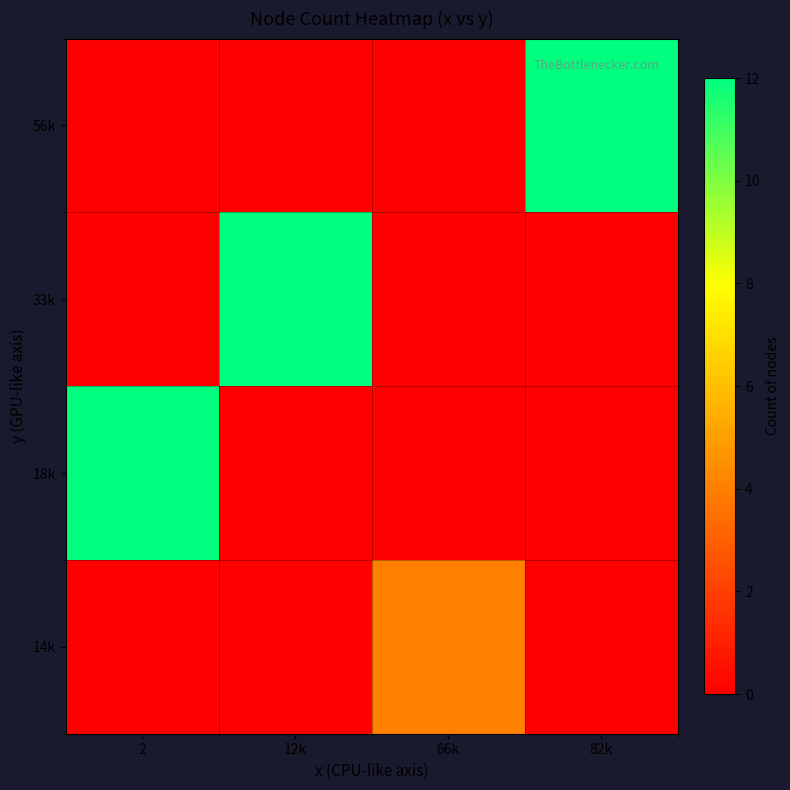

Between 66k and 82k, which is larger?

66k